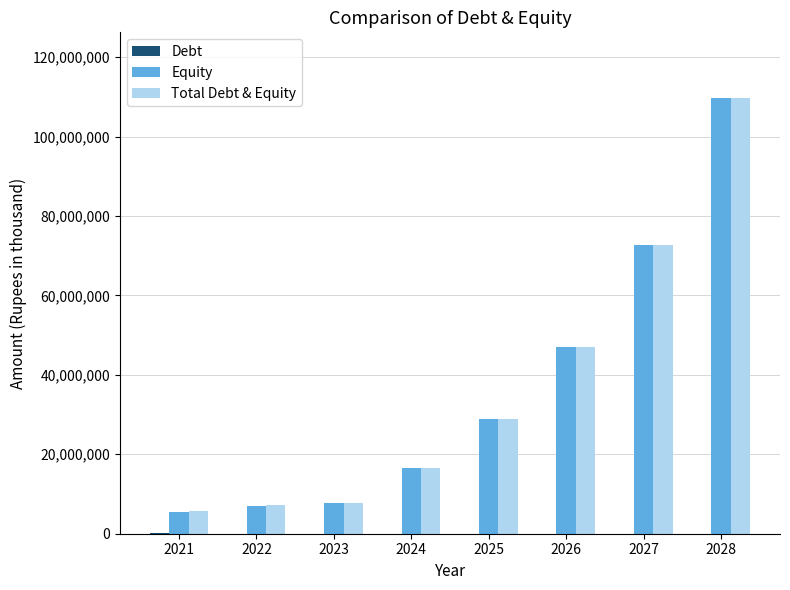

At which category is the sum across all series the highest?

2028